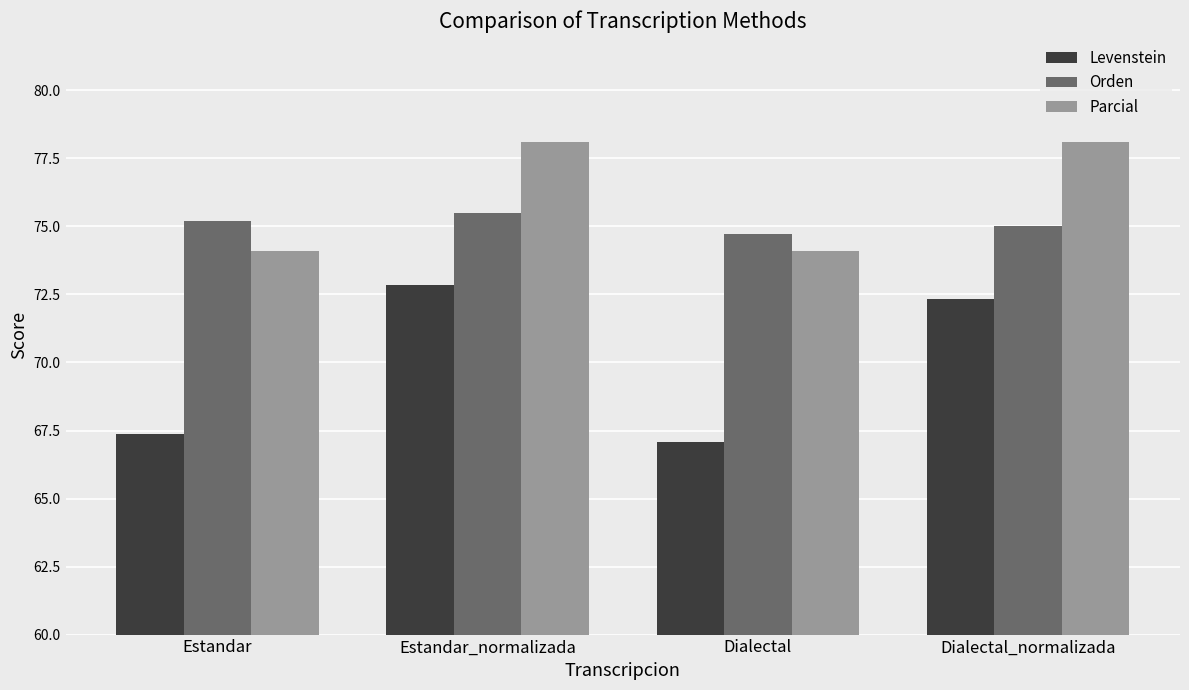

What is the label of the 3rd bar from the left?

Dialectal